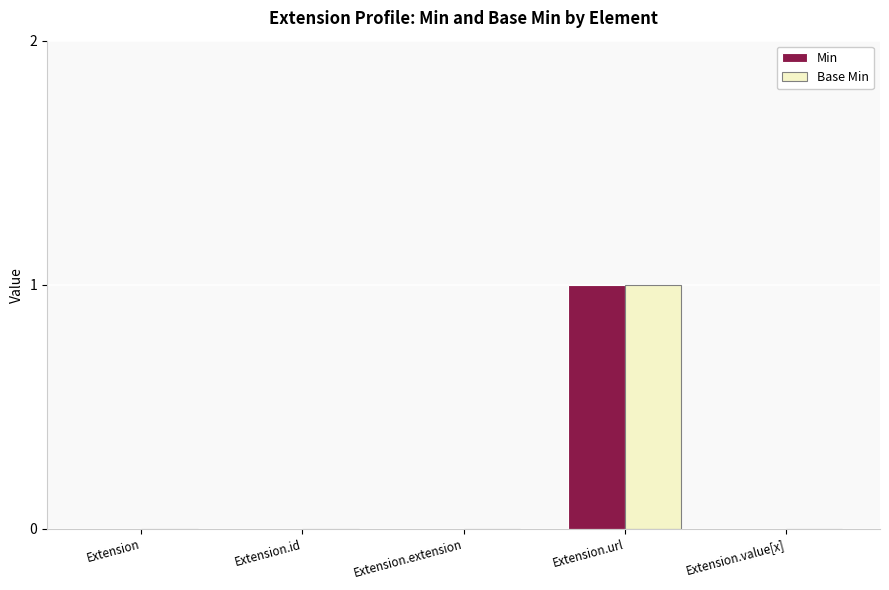

The value of Base Min at Extension.url is 2. True or false?

False